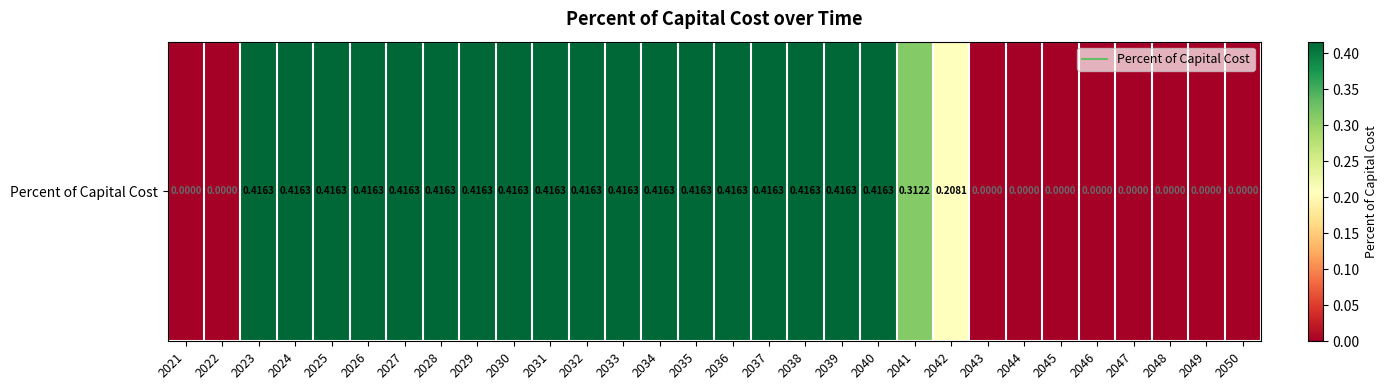

Reading right to left, transcribe all the data shown in this chart.

0.0	0.0	0.0	0.0	0.0	0.0	0.0	0.0	0.2	0.3	0.4	0.4	0.4	0.4	0.4	0.4	0.4	0.4	0.4	0.4	0.4	0.4	0.4	0.4	0.4	0.4	0.4	0.4	0.0	0.0